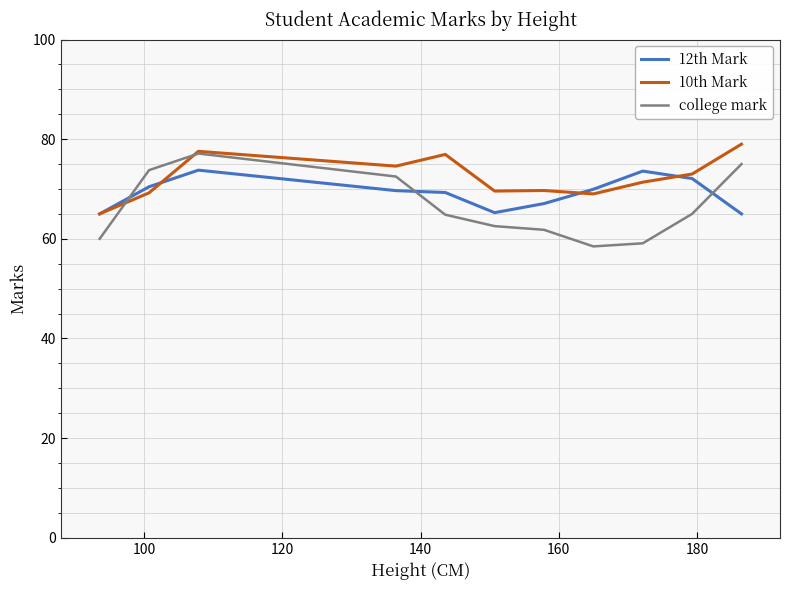

Which series has the largest range (max minus min)?

college mark